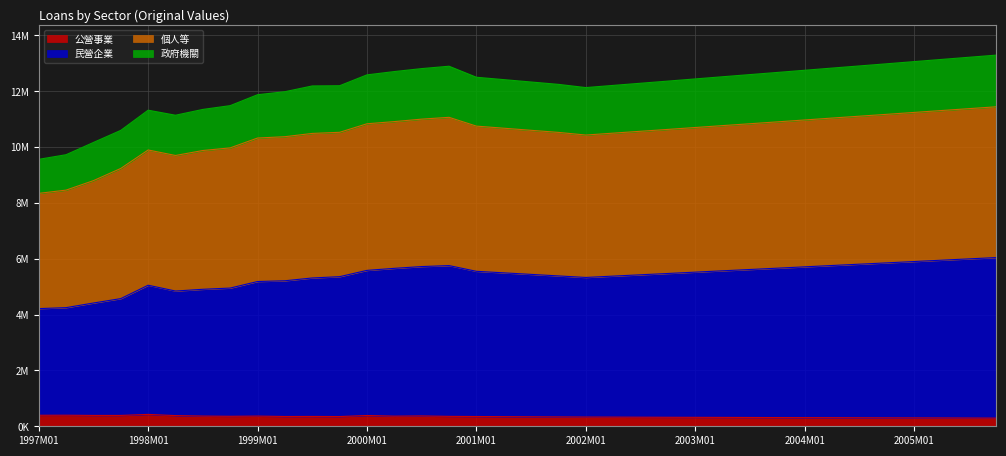

True or false: 公營事業 and 個人等 intersect in this chart.

False